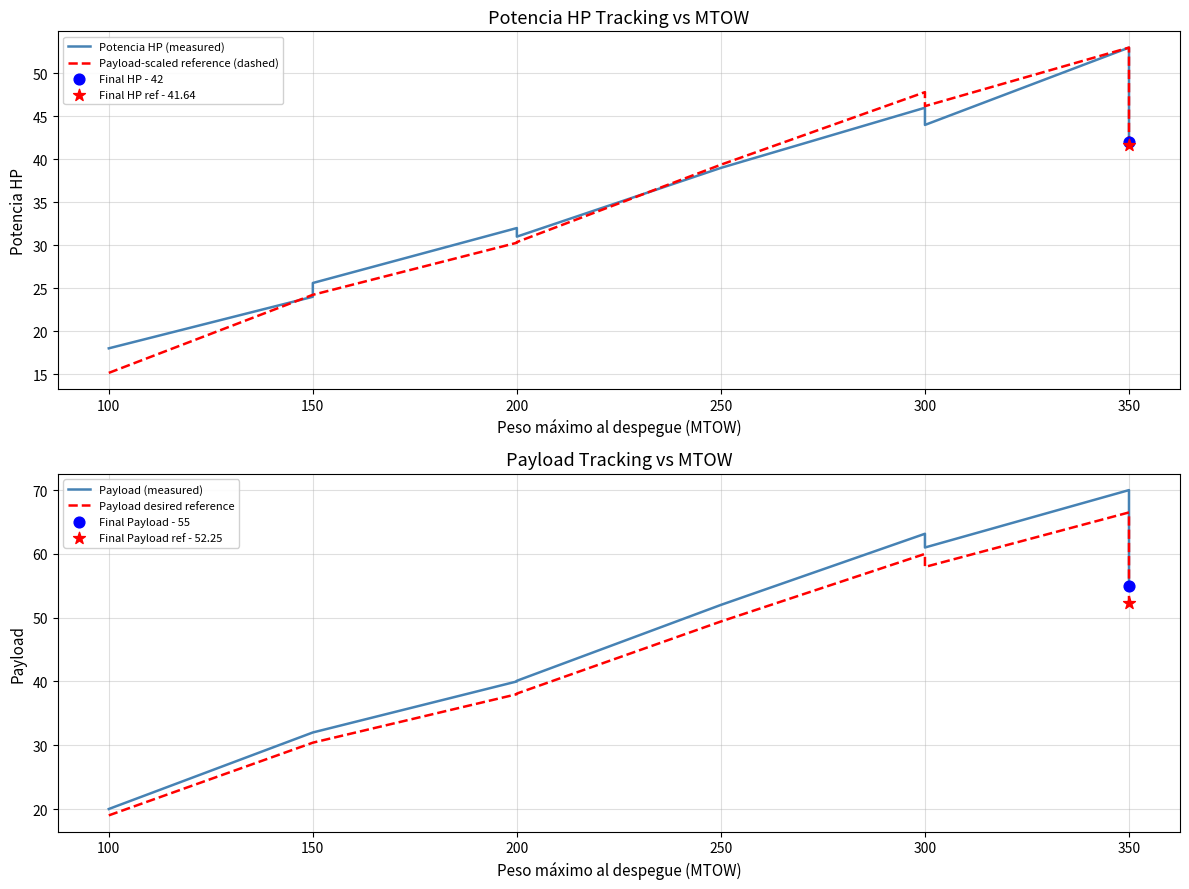

Is the value of Payload-scaled reference (dashed) at 250 greater than the value of Potencia HP (measured) at 100?

Yes